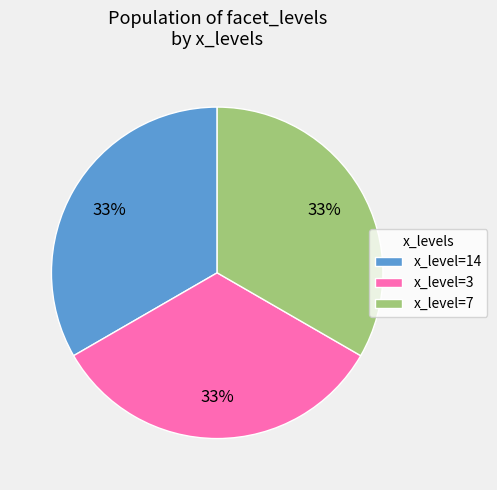

Approximately how many times larger is the value at x_level=7 compared to x_level=3?

1.0